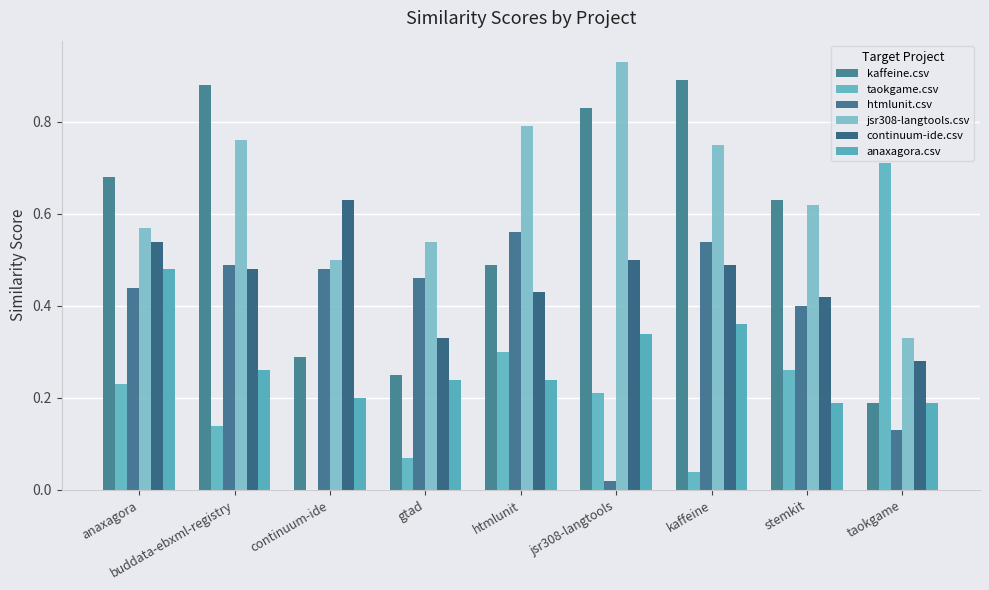

What is the difference between the maximum and minimum values in the anaxagora.csv series?

0.3